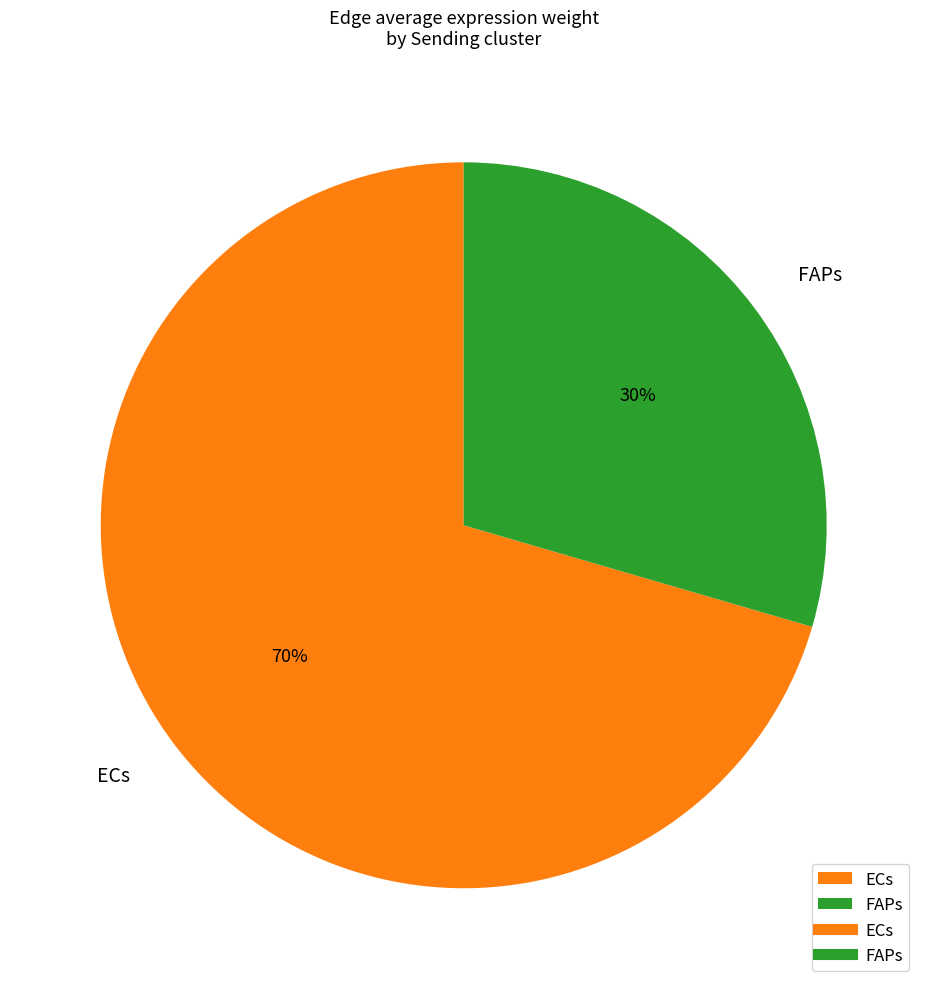

What percentage is the ECs slice, to the nearest percent?

70%